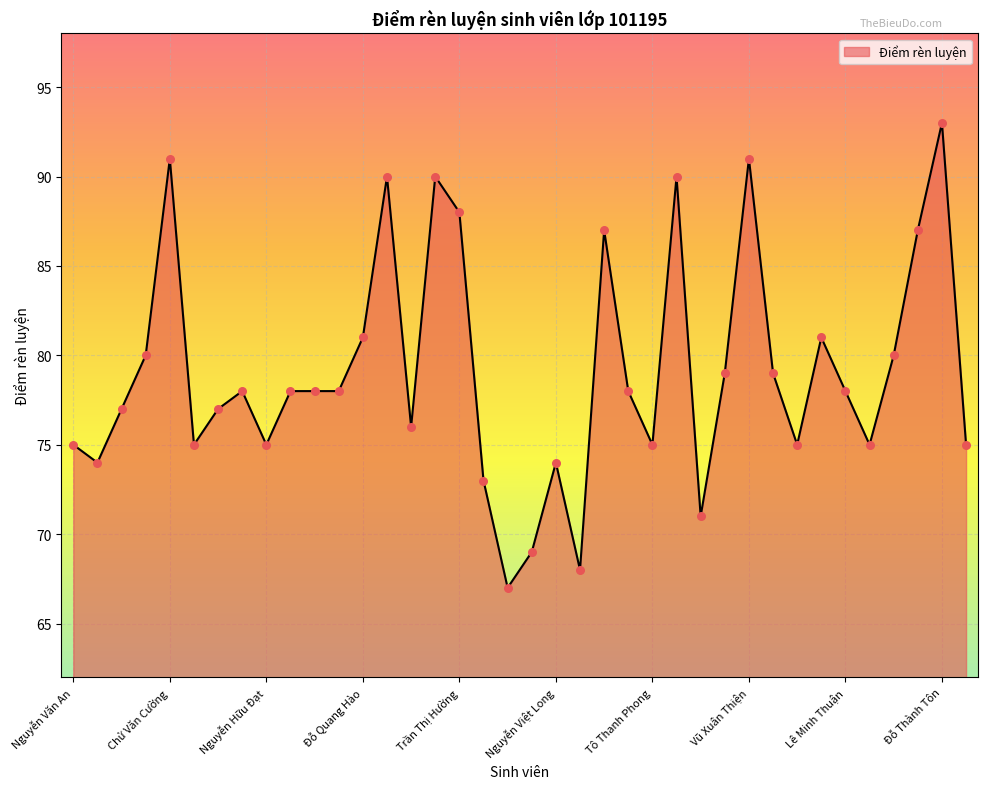

What is the difference between the maximum and minimum values?

26